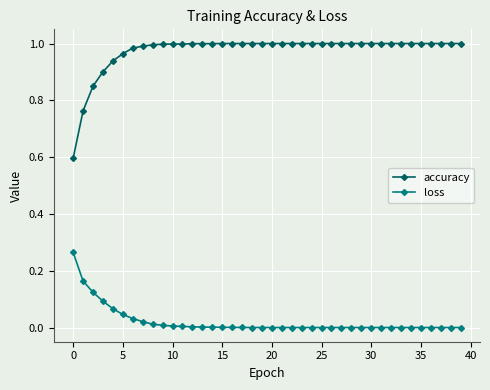

What are all the series names shown in the legend?

accuracy, loss